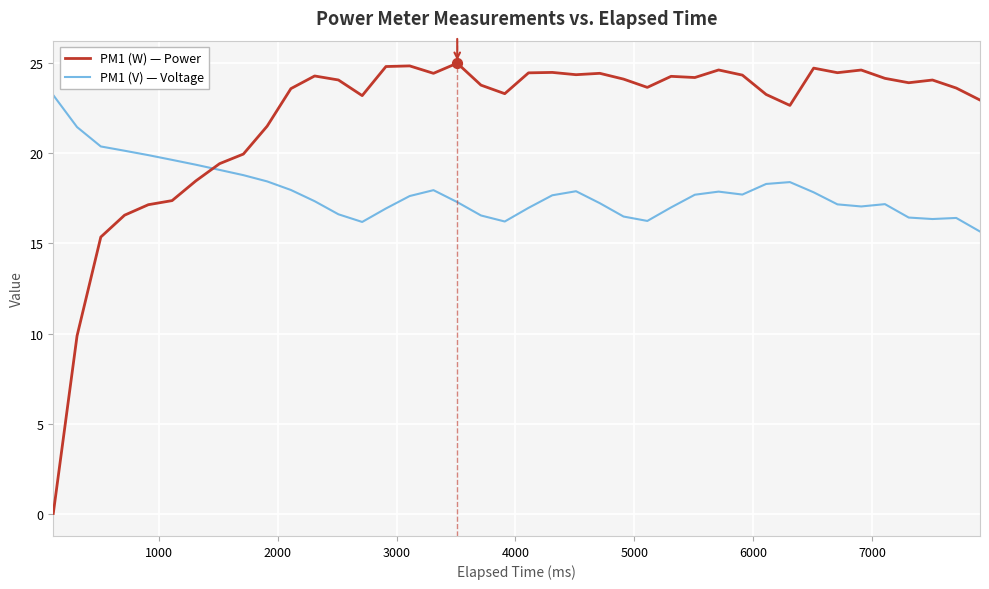

Which series has the largest total across all categories?

PM1 (W) — Power